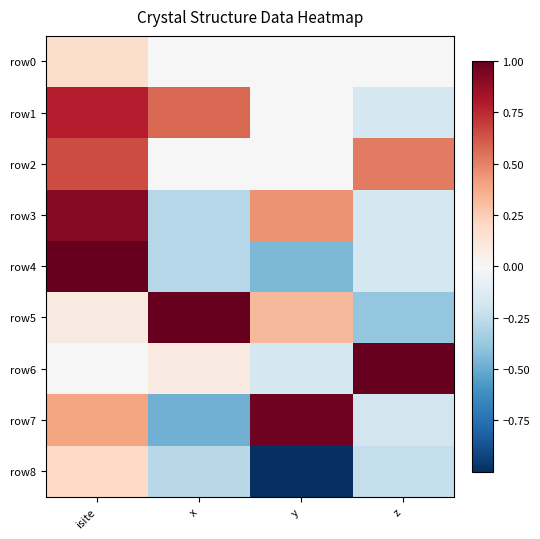

How many data points does each series have?

4